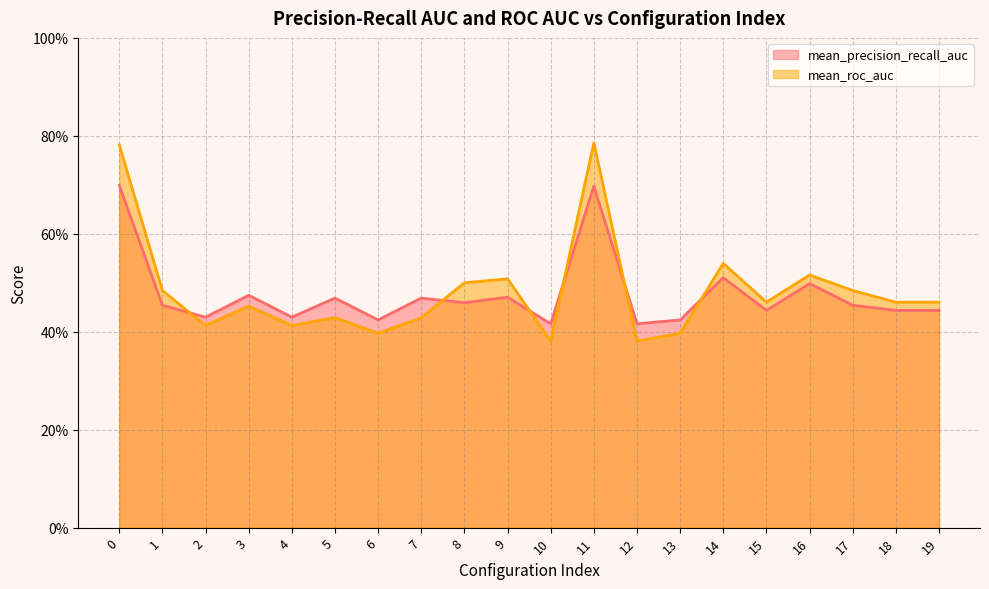

Which series has the largest total across all categories?

mean_roc_auc